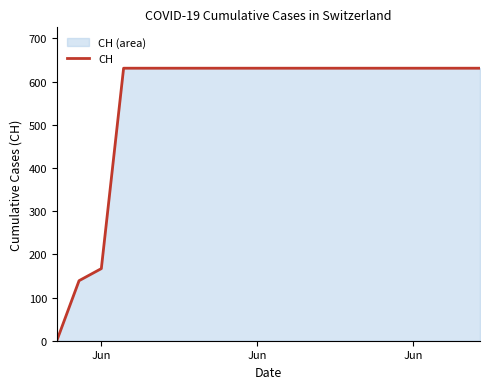

True or false: the data has more than 0 interior local peaks.

False